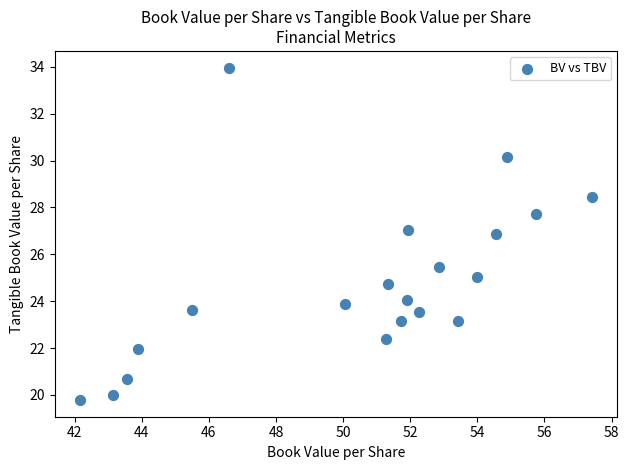

What is the range of Y values (max minus min)?

14.2